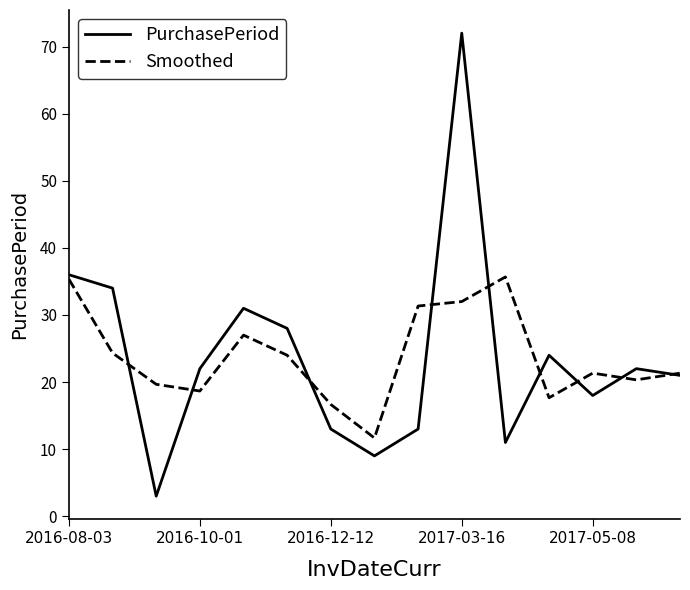

Which series has the largest range (max minus min)?

PurchasePeriod